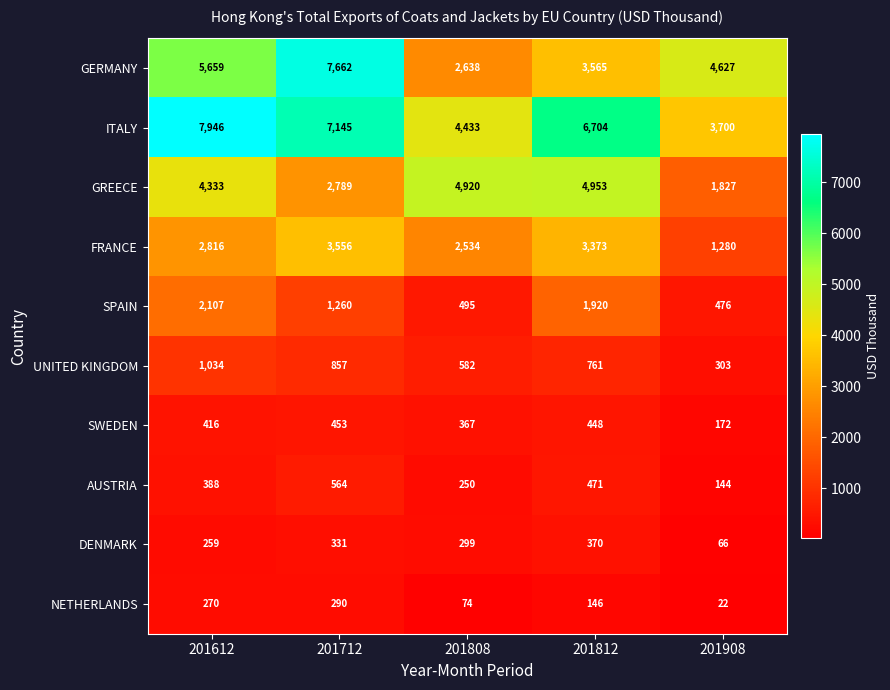

List the series in order of their peak value, highest first.

ITALY, GERMANY, GREECE, FRANCE, SPAIN, UNITED KINGDOM, AUSTRIA, SWEDEN, DENMARK, NETHERLANDS